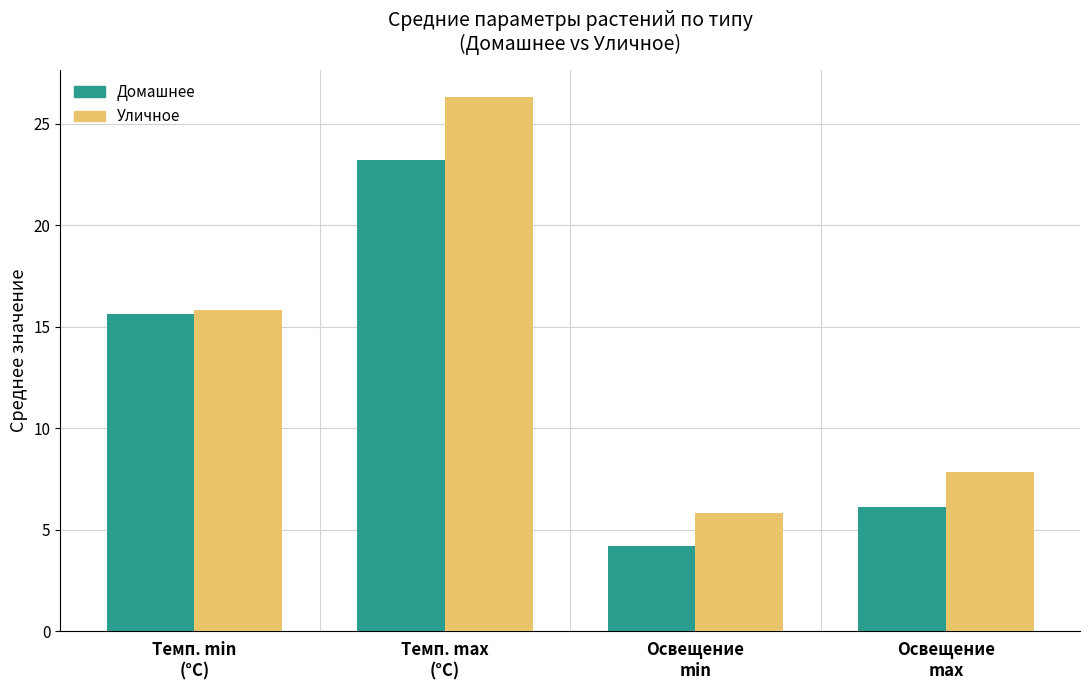

Where is Домашнее nearest to the value 13?

Темп. min
(°C)